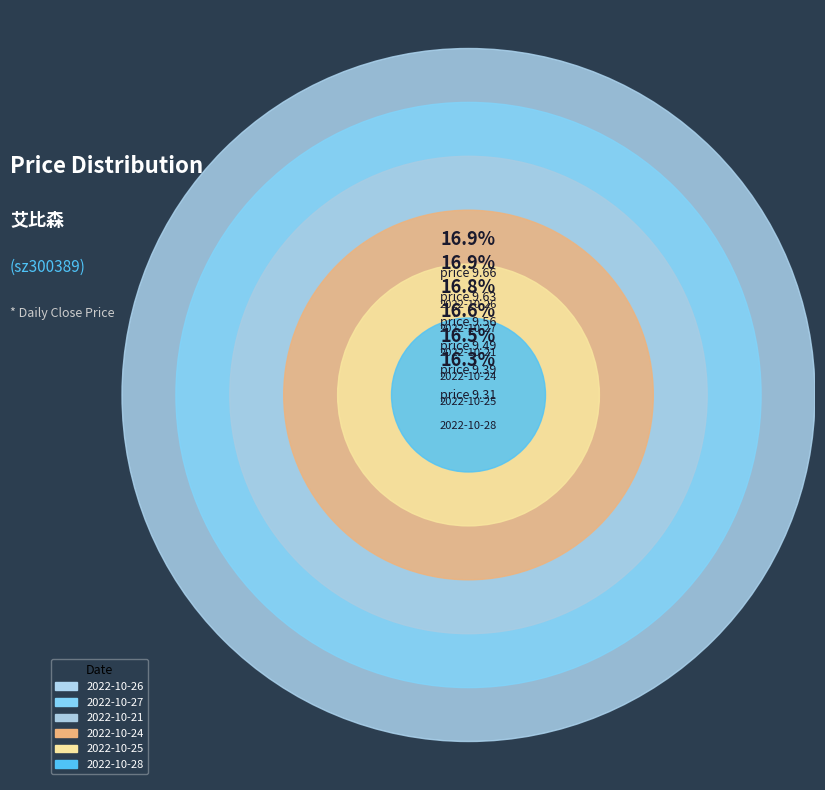

To the nearest percent, what percentage of the pie is 2022-10-27?

17%